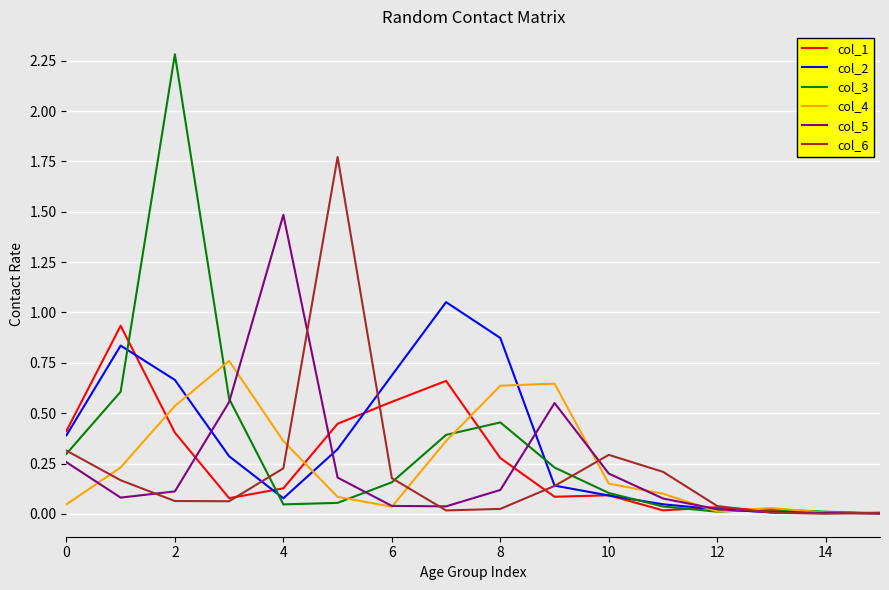

True or false: col_5 has more than 1 points higher than both neighbors.

True